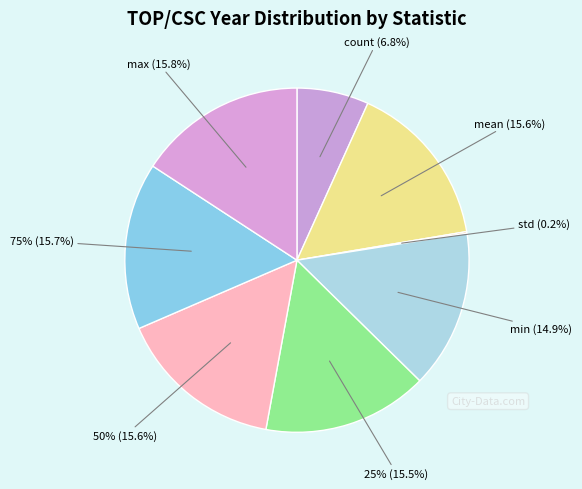

What is the smallest slice in the pie chart?

std